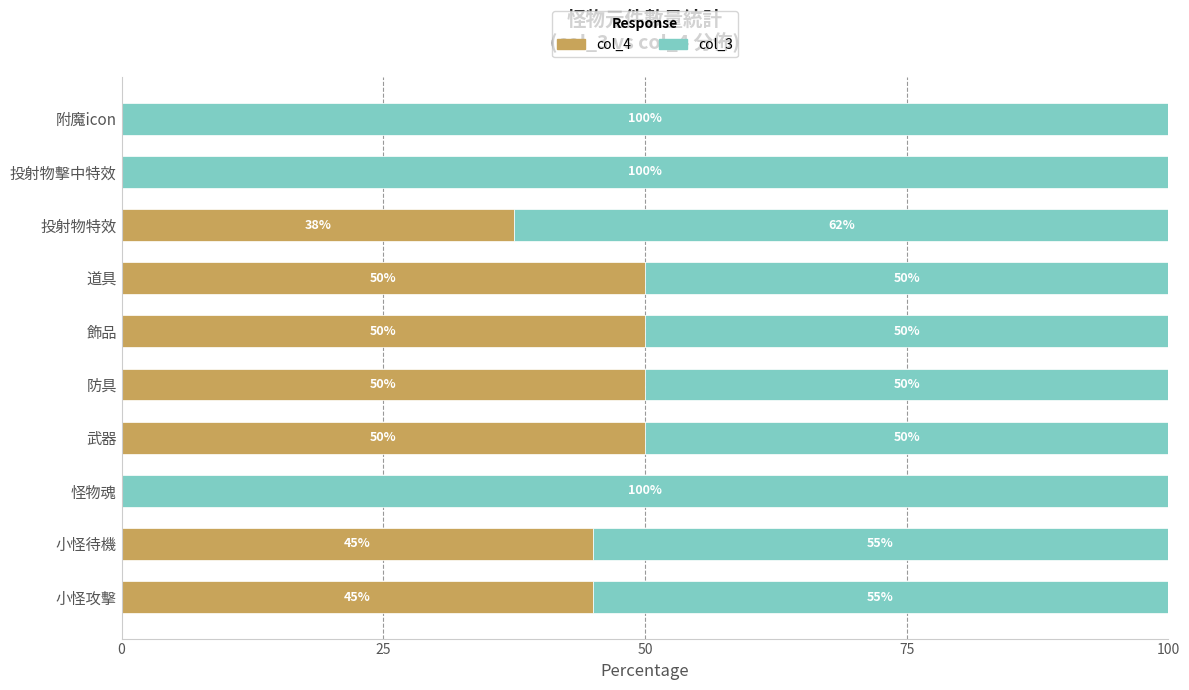

What is the total value across all series at 投射物擊中特效?

100.0